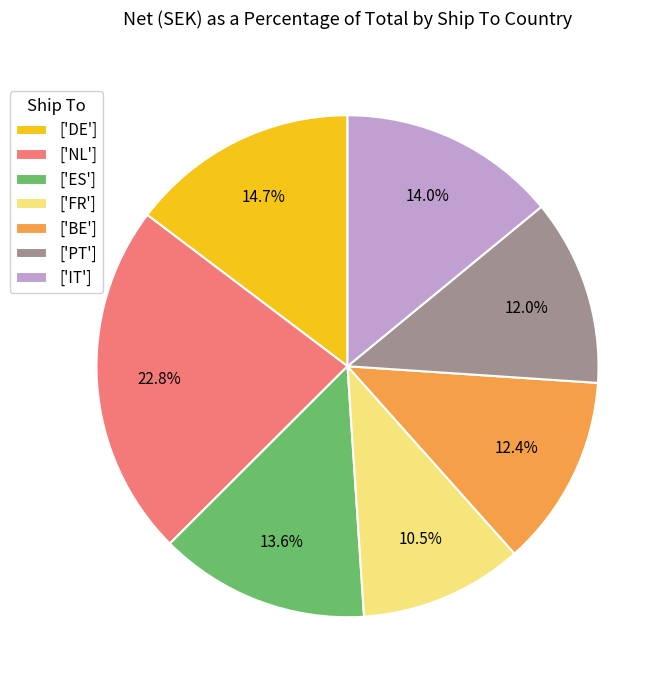

Is there any slice that represents more than half of the pie?

No